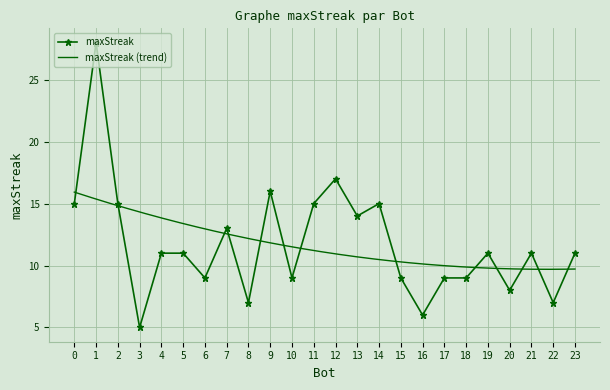

What is the value of the maxStreak point at the 4th from the left?

5